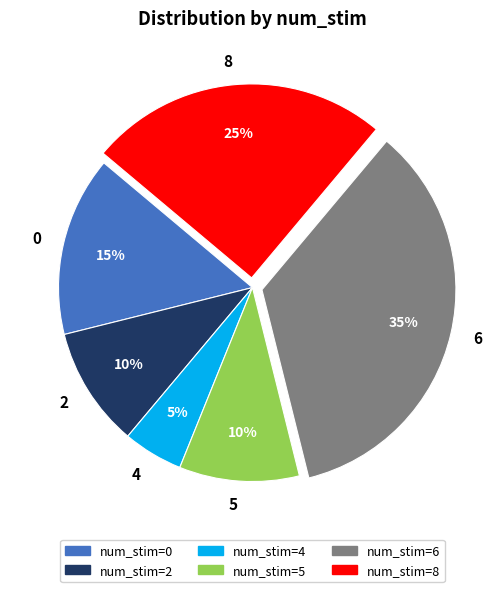

Does num_stim=5 account for over 50% of the chart?

No